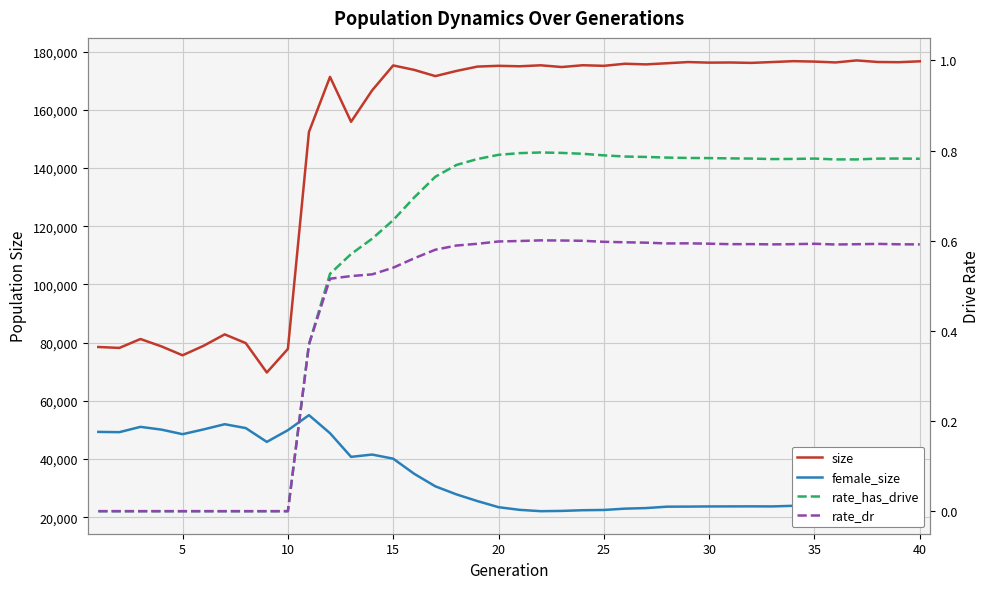

What is the difference between the maximum and minimum values in the rate_has_drive series?

0.8